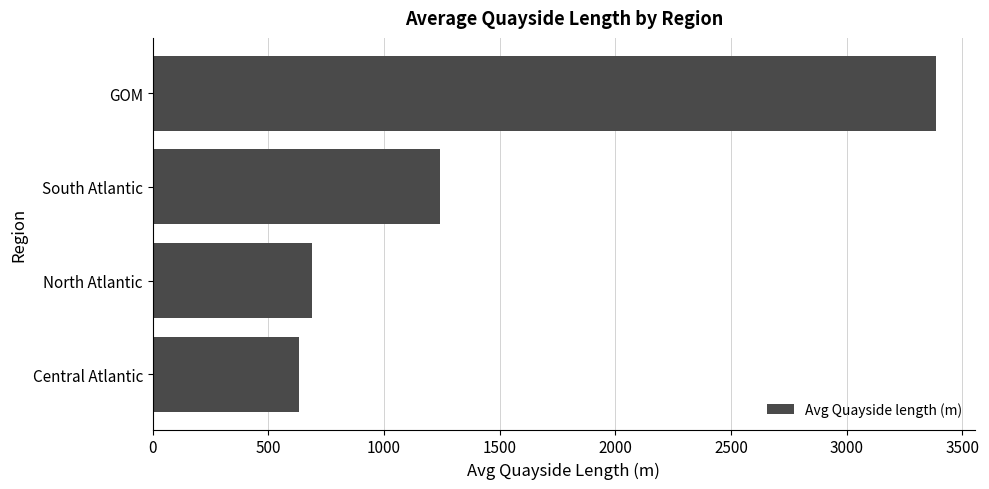

Approximately how many times larger is the value at Central Atlantic compared to North Atlantic?

0.9